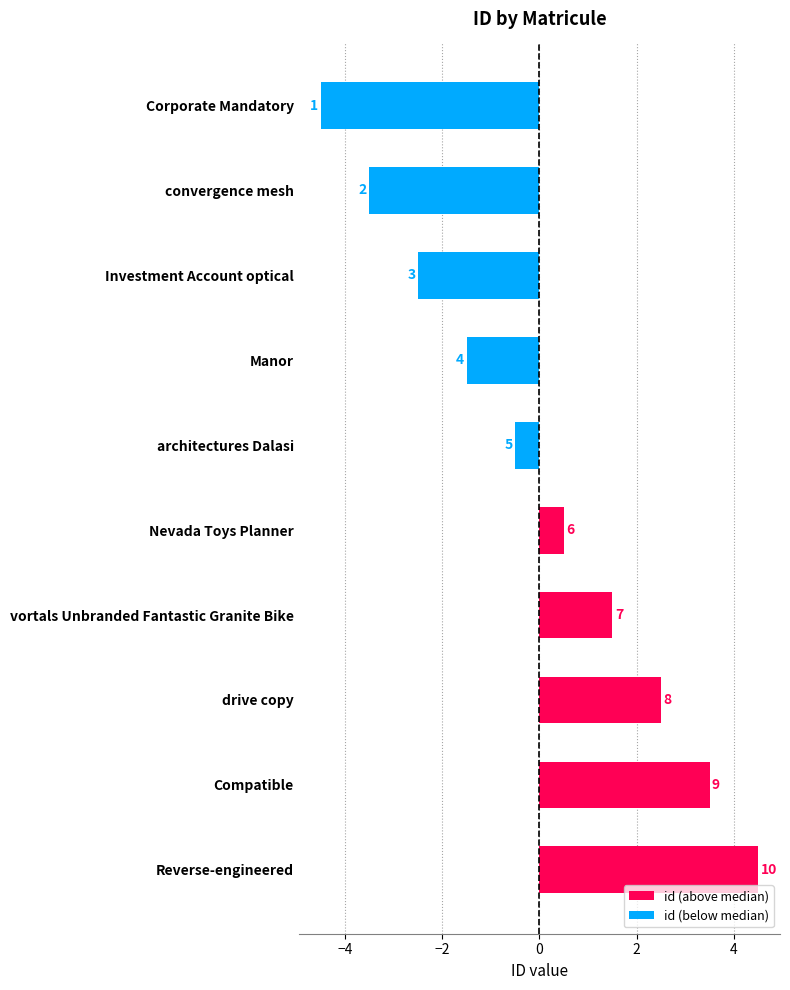

List the labels in order of value, largest first.

Reverse-engineered, Compatible, drive copy, vortals Unbranded Fantastic Granite Bike, Nevada Toys Planner, architectures Dalasi, Manor, Investment Account optical, convergence mesh, Corporate Mandatory